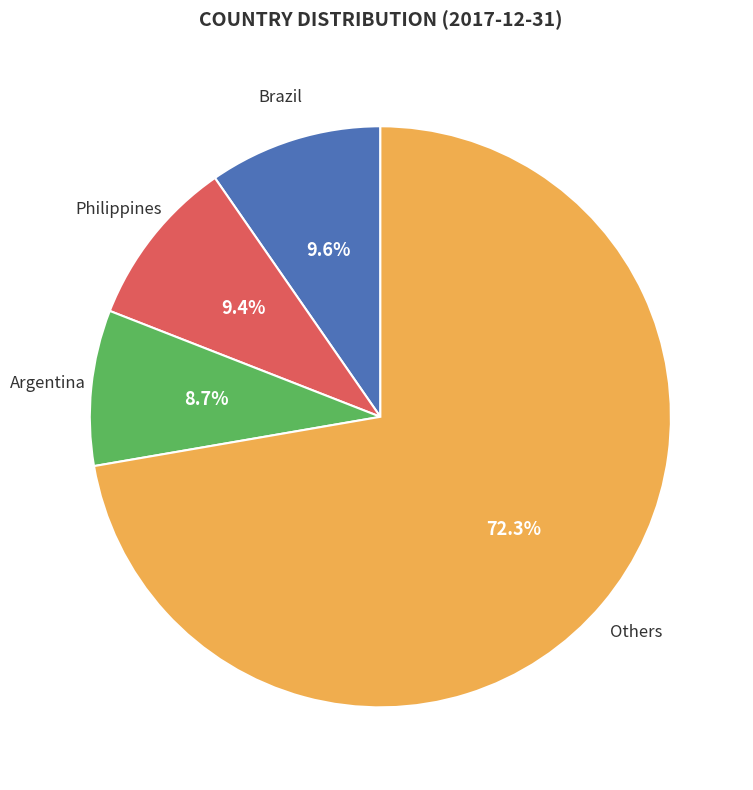

Does any single category account for the majority?

Yes